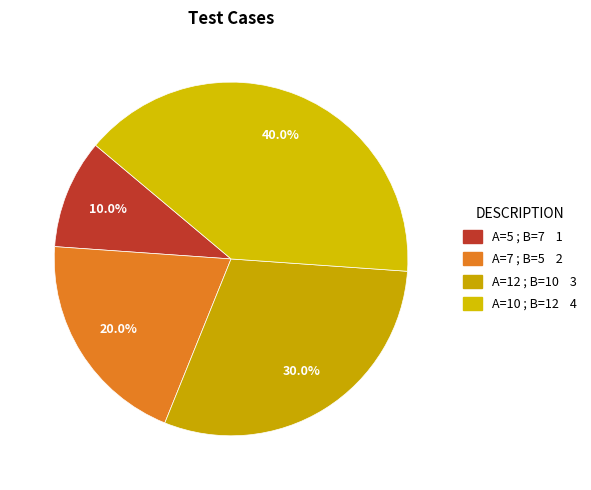

Count the number of slices in the pie.

4